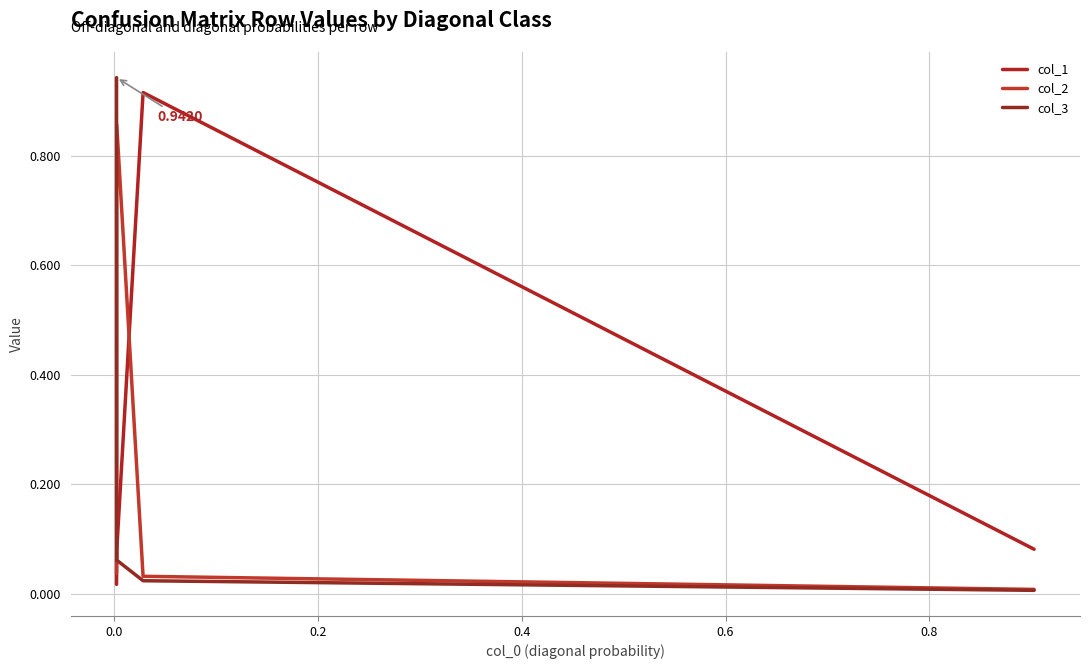

Does the chart display data point markers on the line(s)?

No